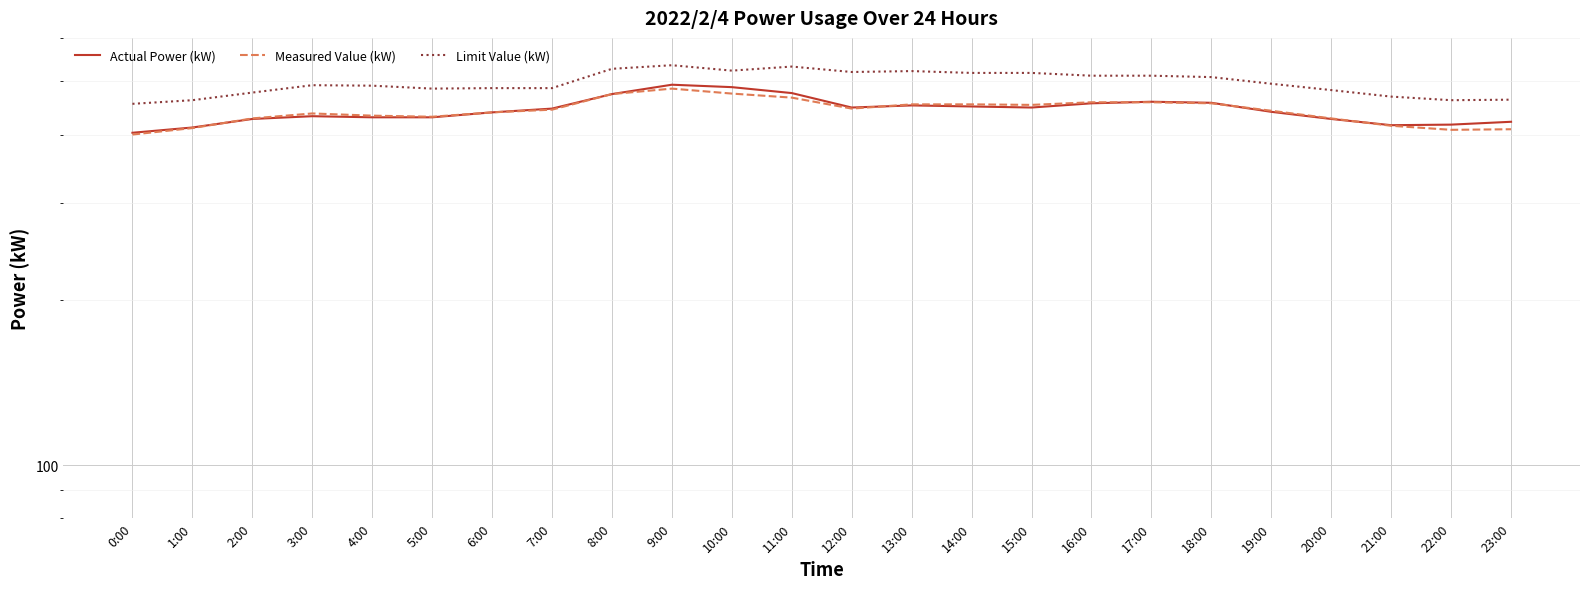

At which category does Limit Value (kW) reach its first local valley?

5:00